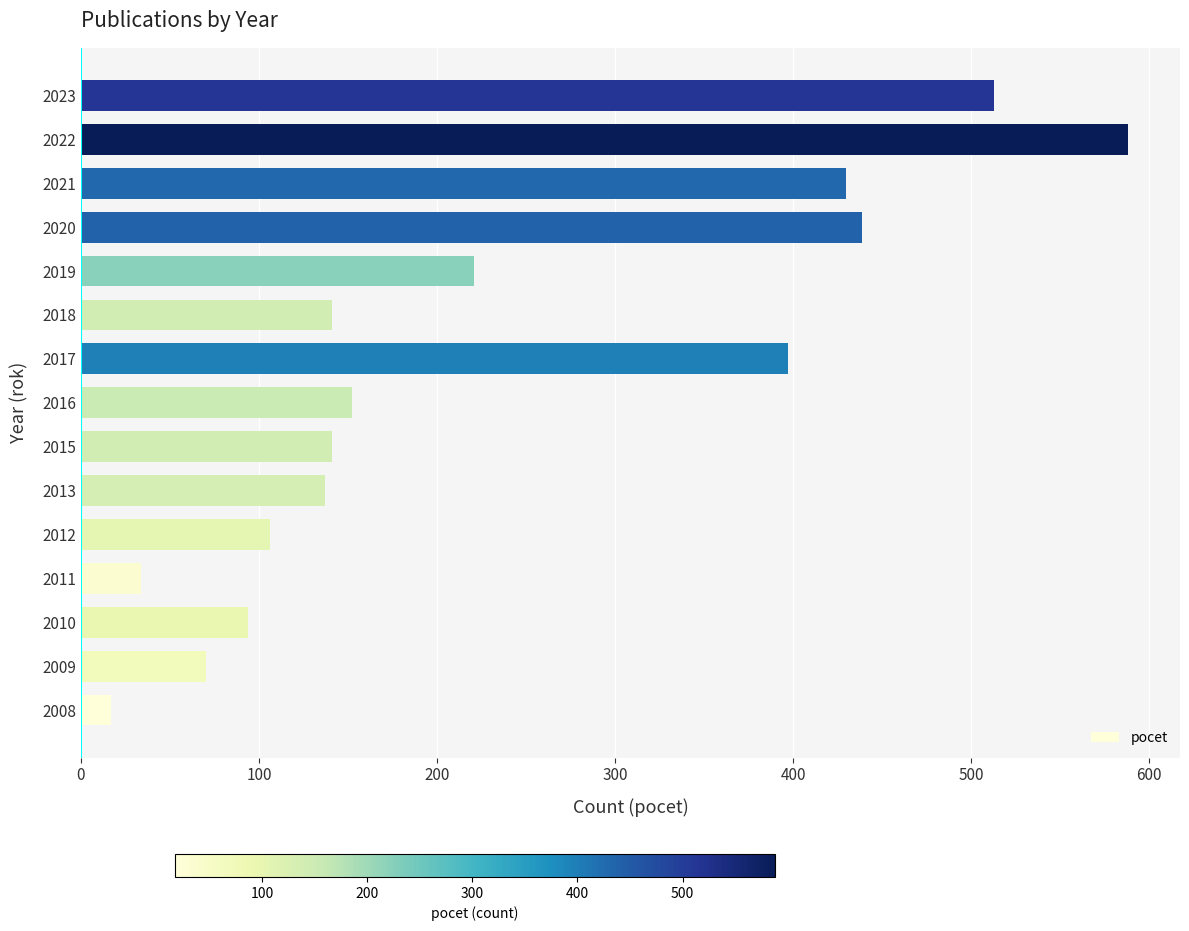

What is the difference between the values at 2023 and 2019?

292